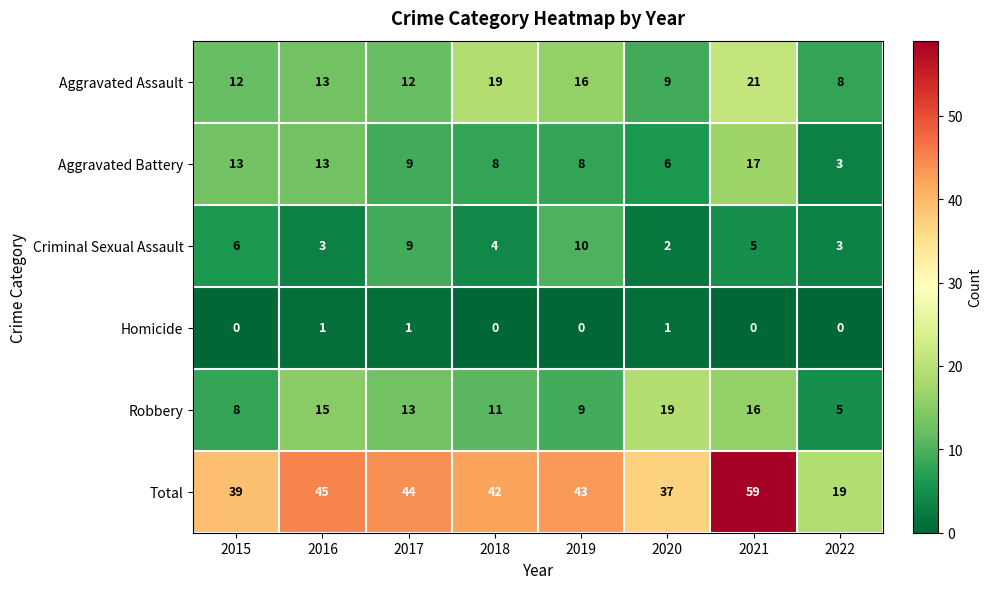

Which series has the largest range (max minus min)?

Total